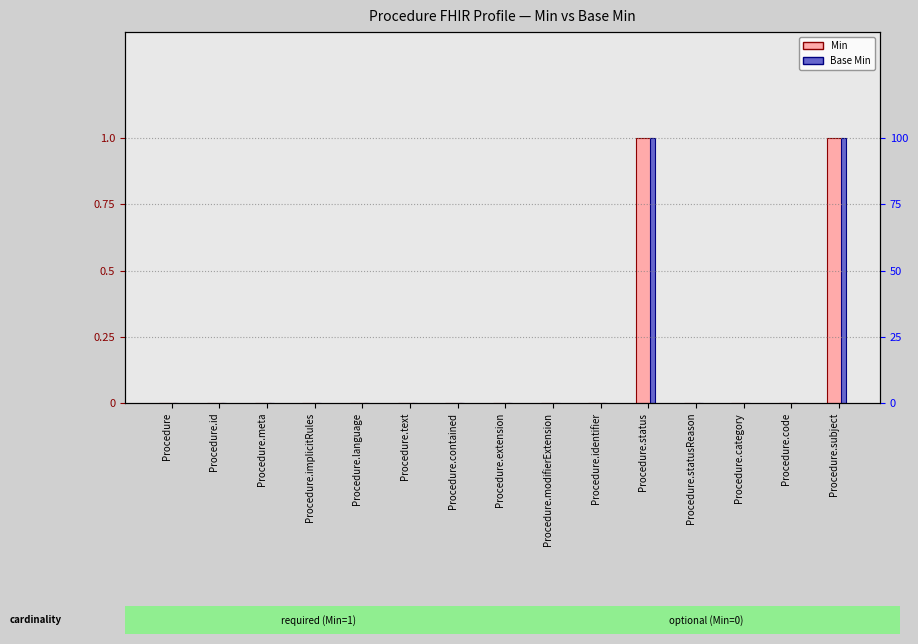

The value of Base Min at Procedure.implicitRules is 0. True or false?

True